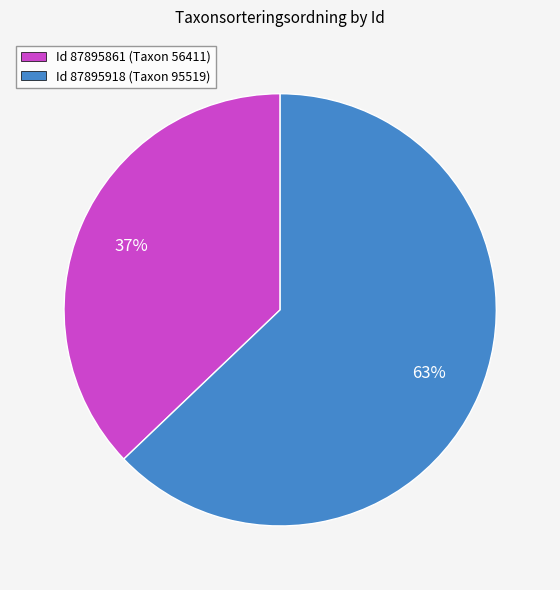

Rank the categories by value from highest to lowest.

Id 87895918 (Taxon 95519), Id 87895861 (Taxon 56411)